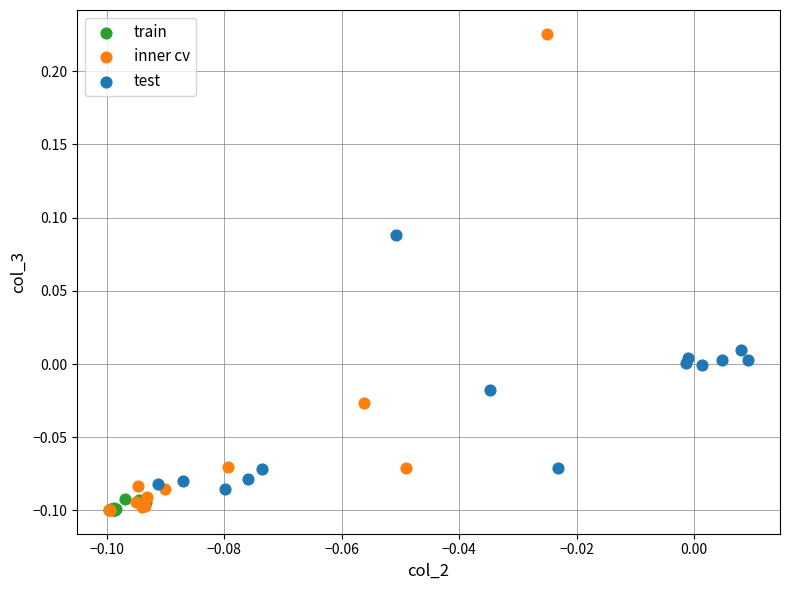

Which series reaches the maximum Y coordinate?

inner cv